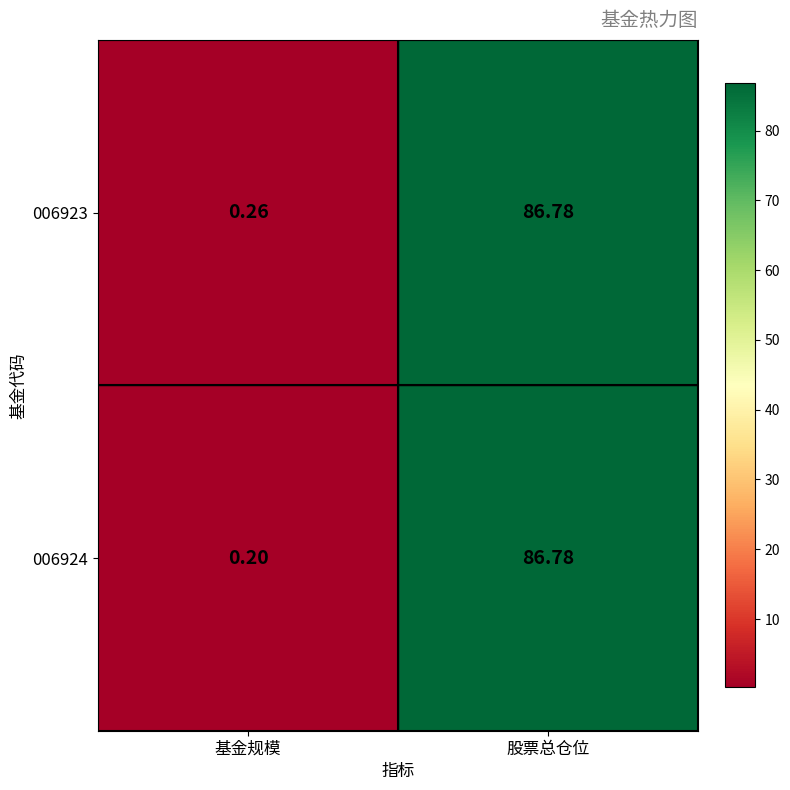

Rank the categories by 006923 value from highest to lowest.

股票总仓位, 基金规模